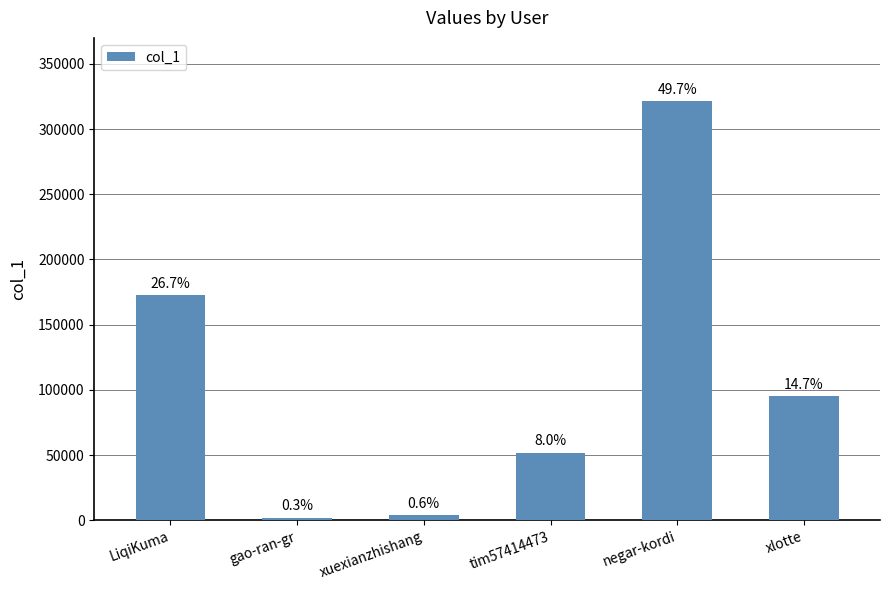

Does the chart contain any negative values?

No